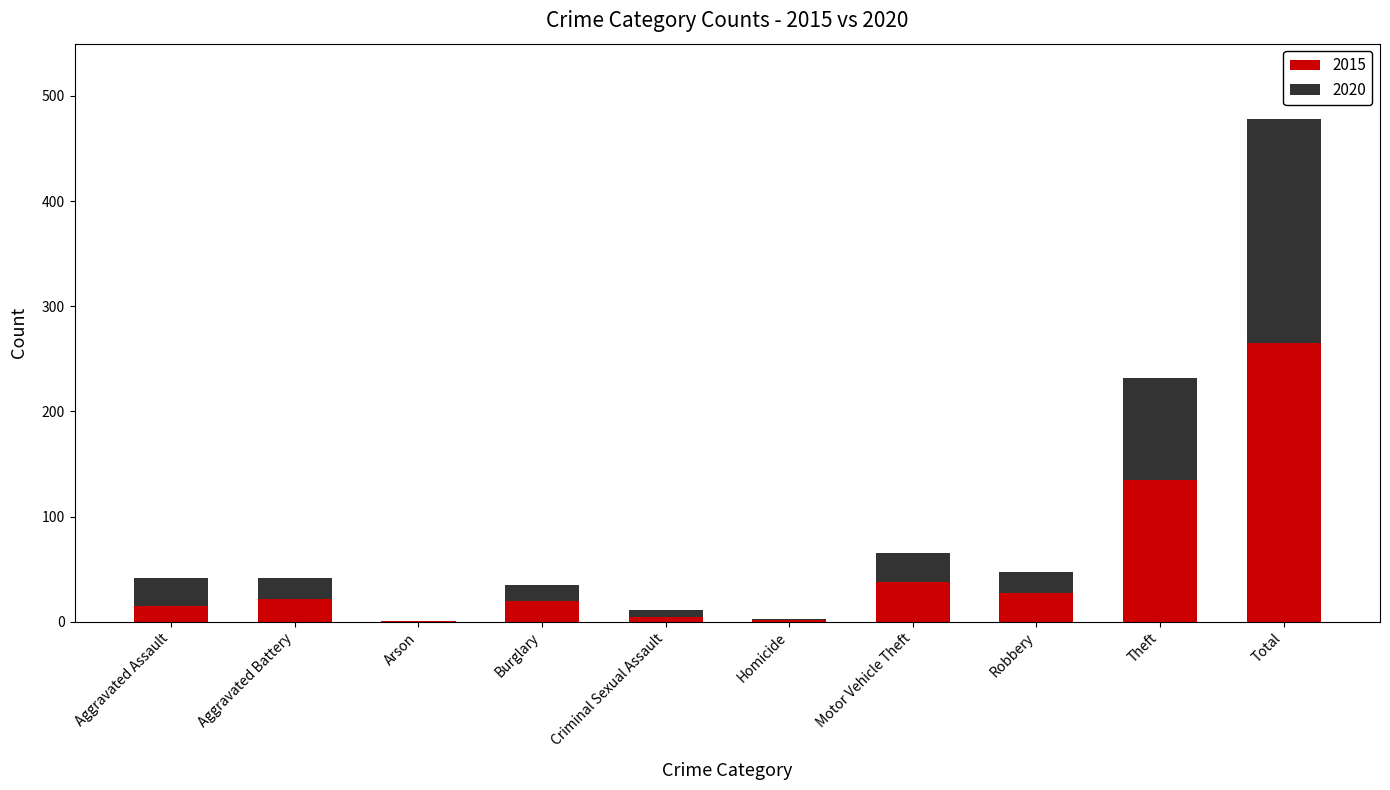

Is it true that 2015 equals 55 at Motor Vehicle Theft?

False